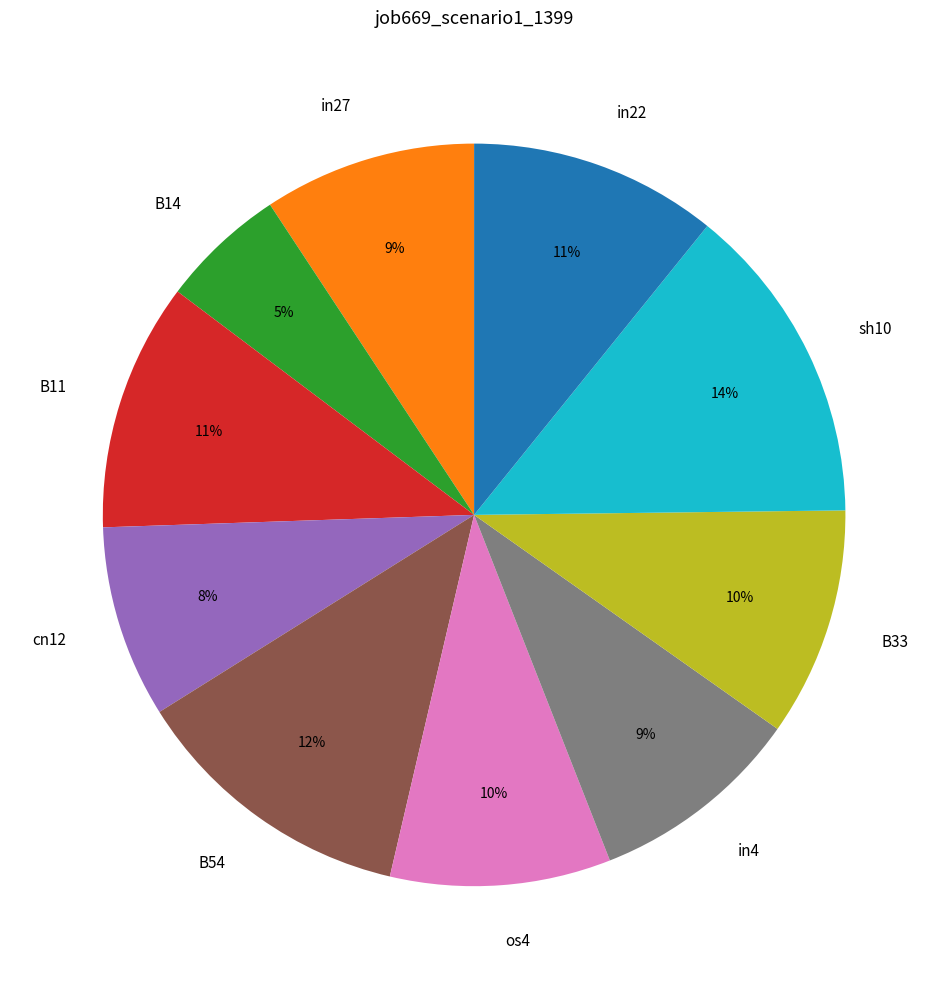

To the nearest percent, what is the combined percentage of cn12 and B11?

19%